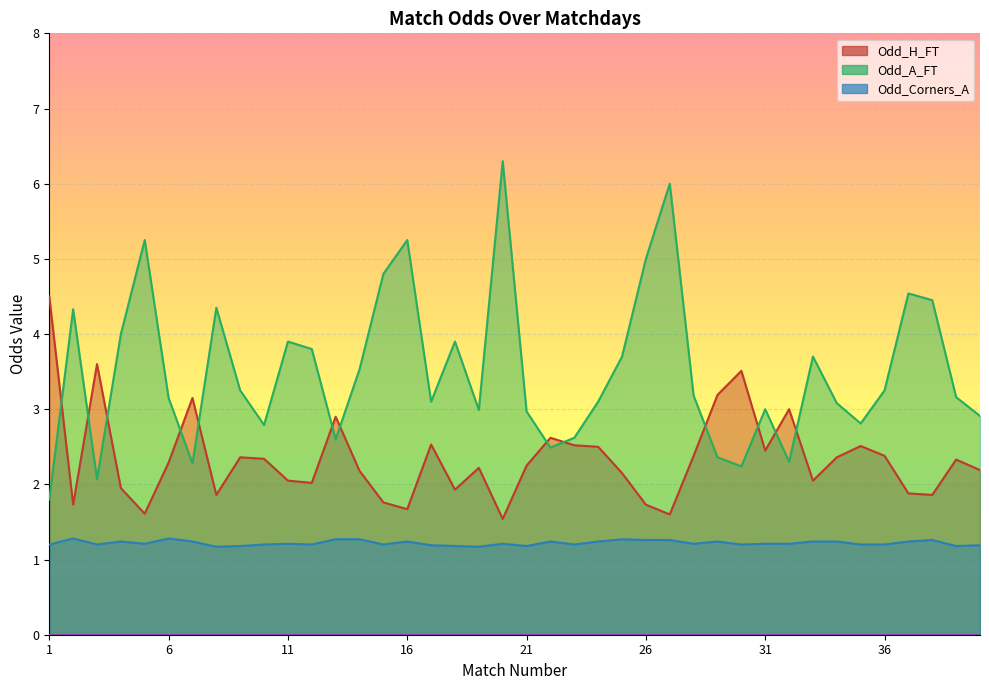

Which series changed the most between 16 and 29?

Odd_A_FT